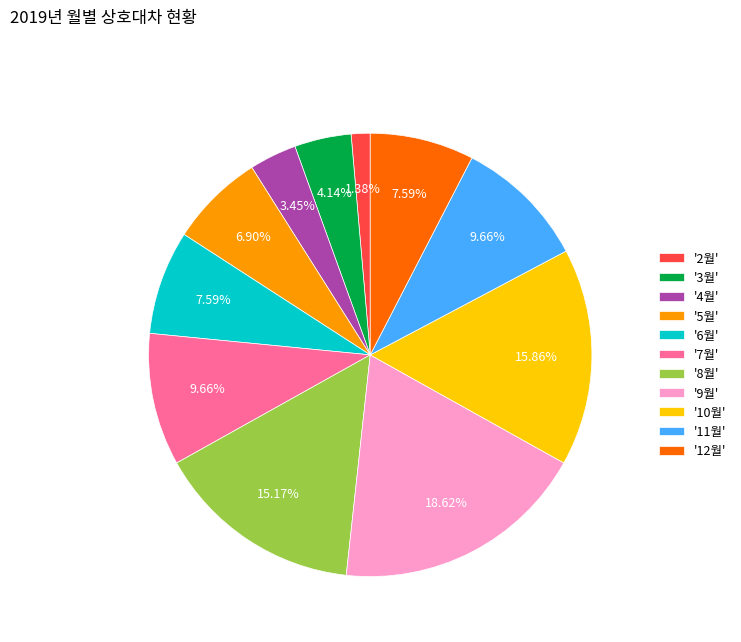

How many slices are in this pie chart?

11